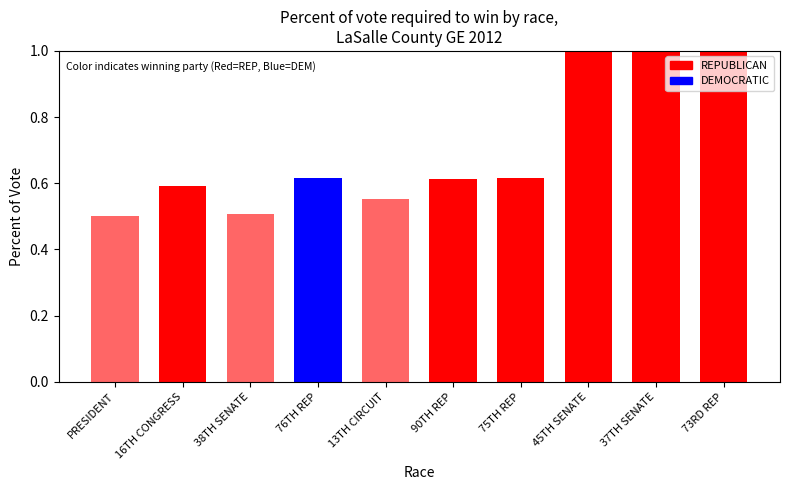

What is the smallest value displayed?

0.5